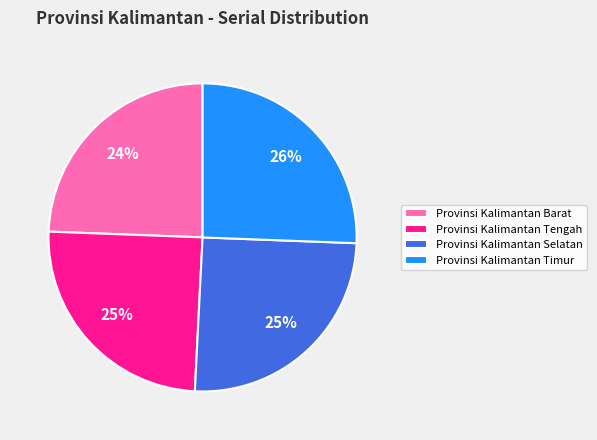

To the nearest percent, what portion does Provinsi Kalimantan Timur represent?

26%